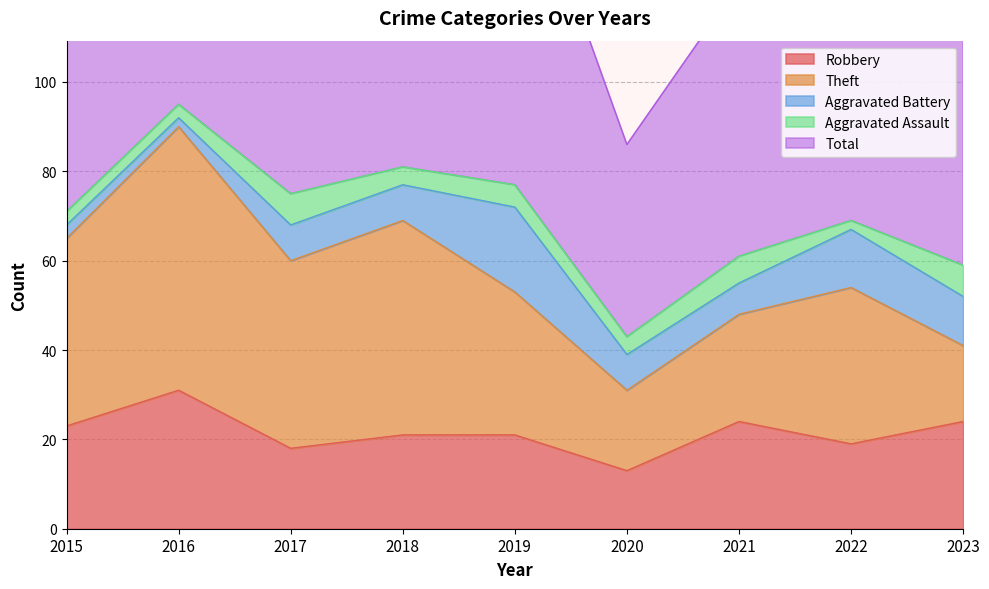

True or false: Total and Aggravated Battery cross at least once.

False